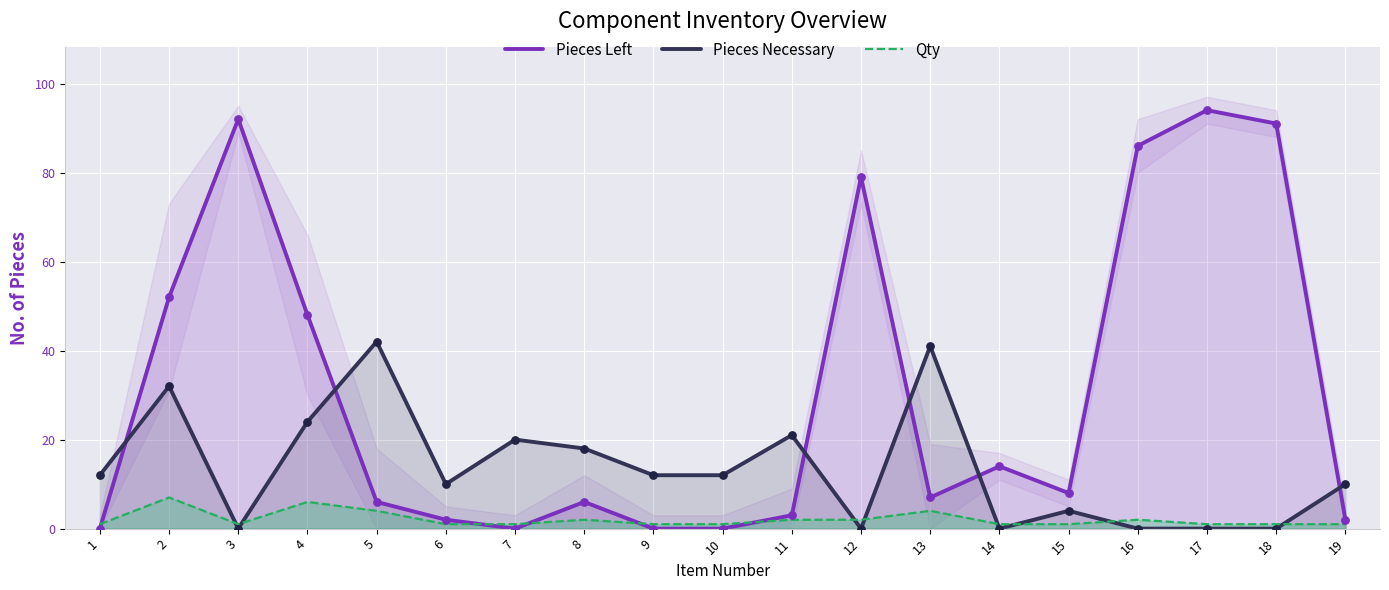

What are all the series names shown in the legend?

Pieces Left, Pieces Necessary, Qty